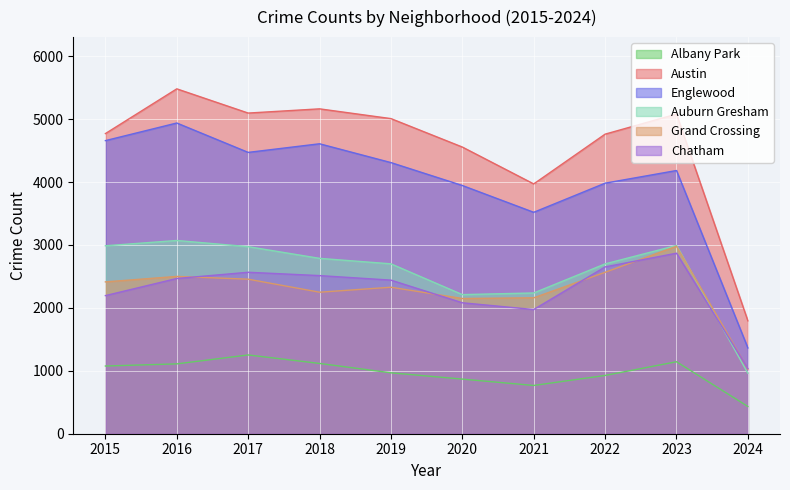

Rank the categories by Grand Crossing value from lowest to highest.

2024, 2020, 2021, 2018, 2019, 2015, 2017, 2016, 2022, 2023